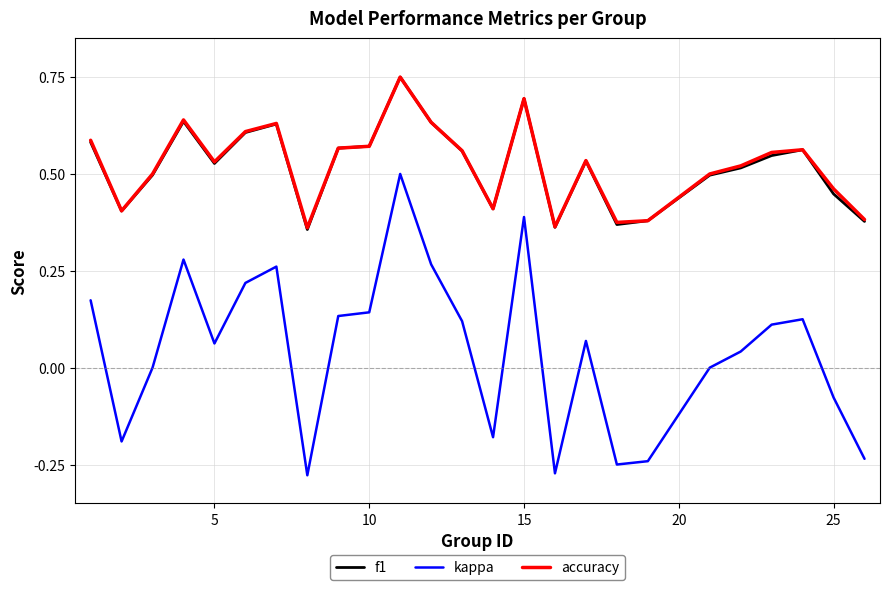

True or false: accuracy and kappa cross at least once.

False